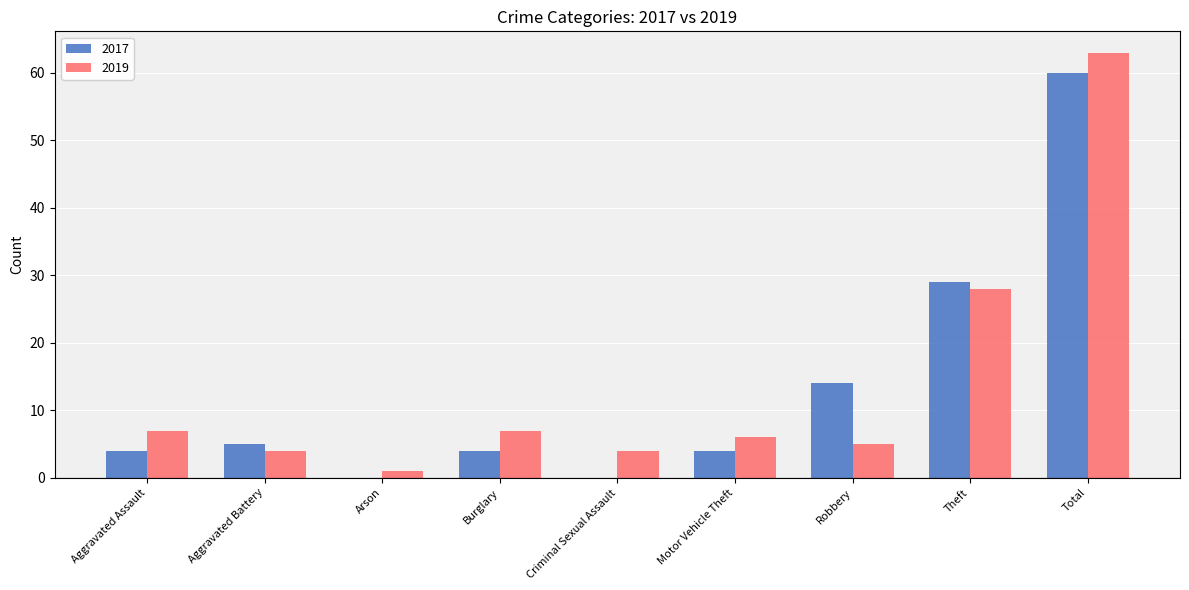

Are the bars horizontal?

No